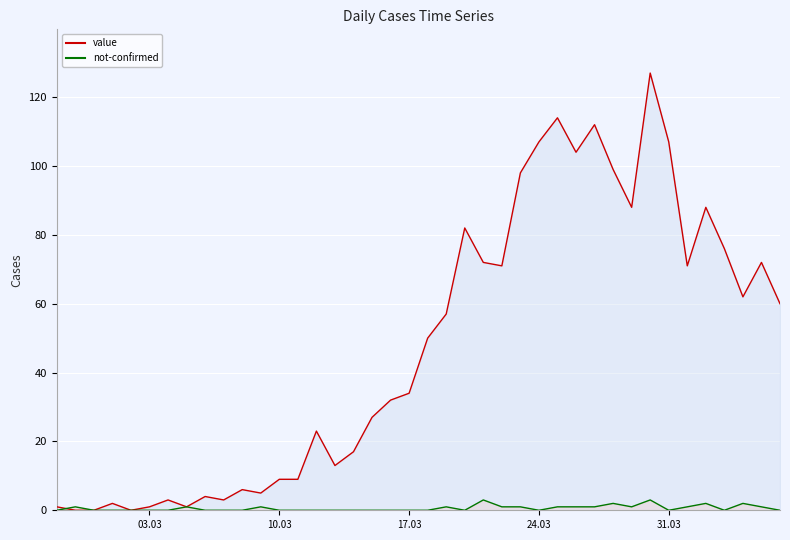

How many intersections are there between value and not-confirmed?

1